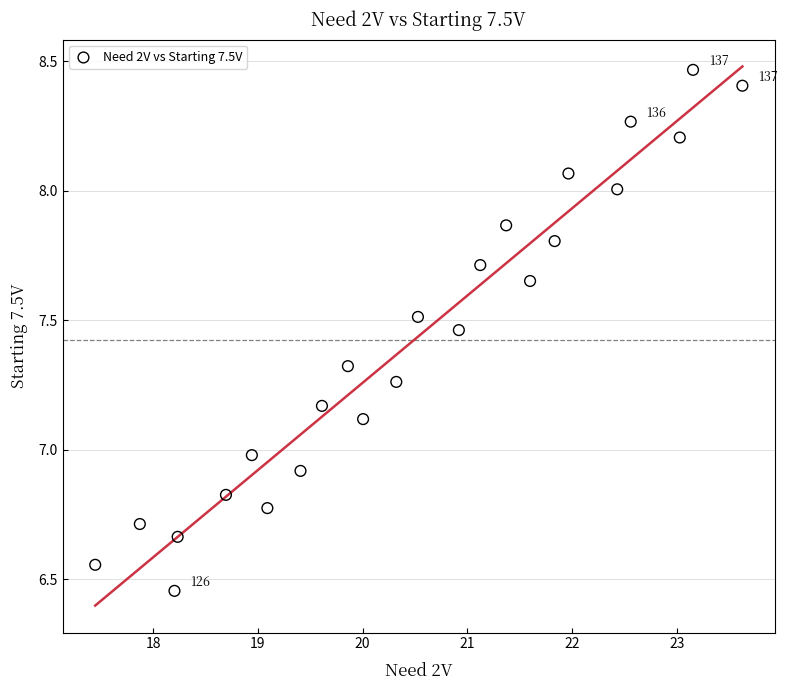

What is the range of Y values (max minus min)?

2.0